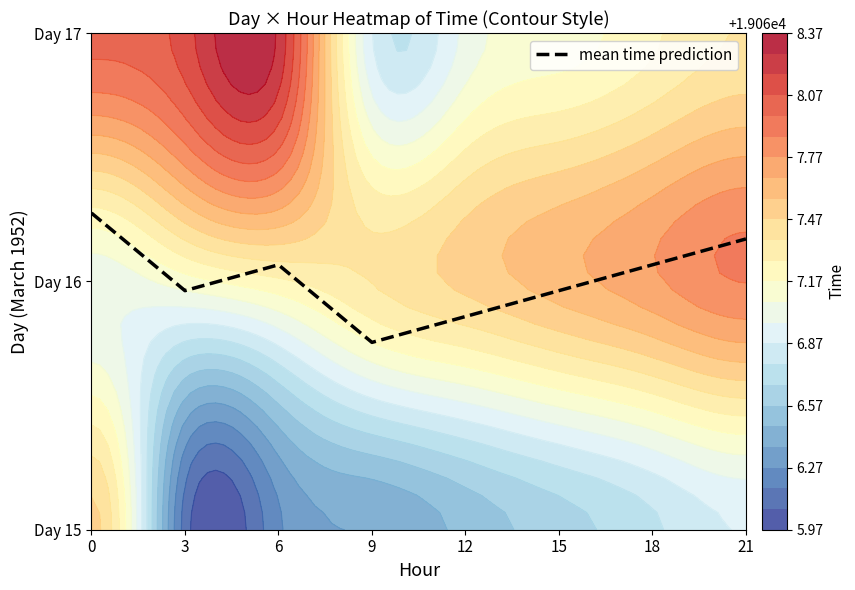

The chart shows a value of 0.6 at 18. True or false?

False